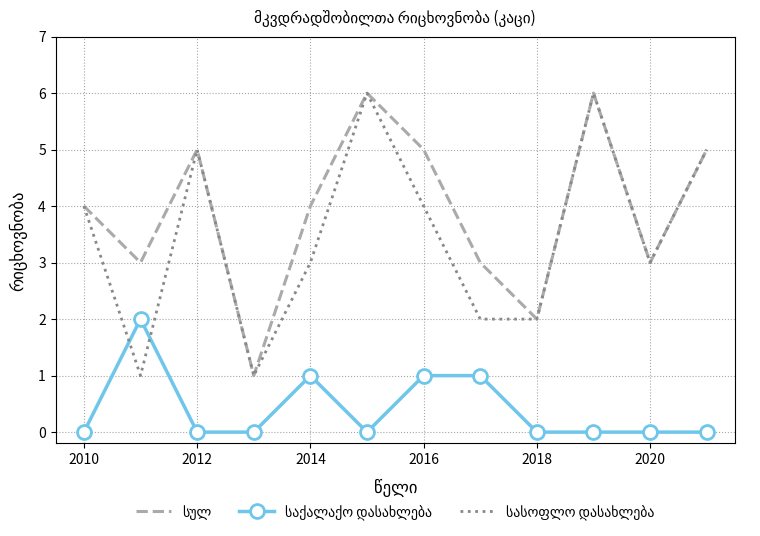

What is the maximum value shown in the chart?

6